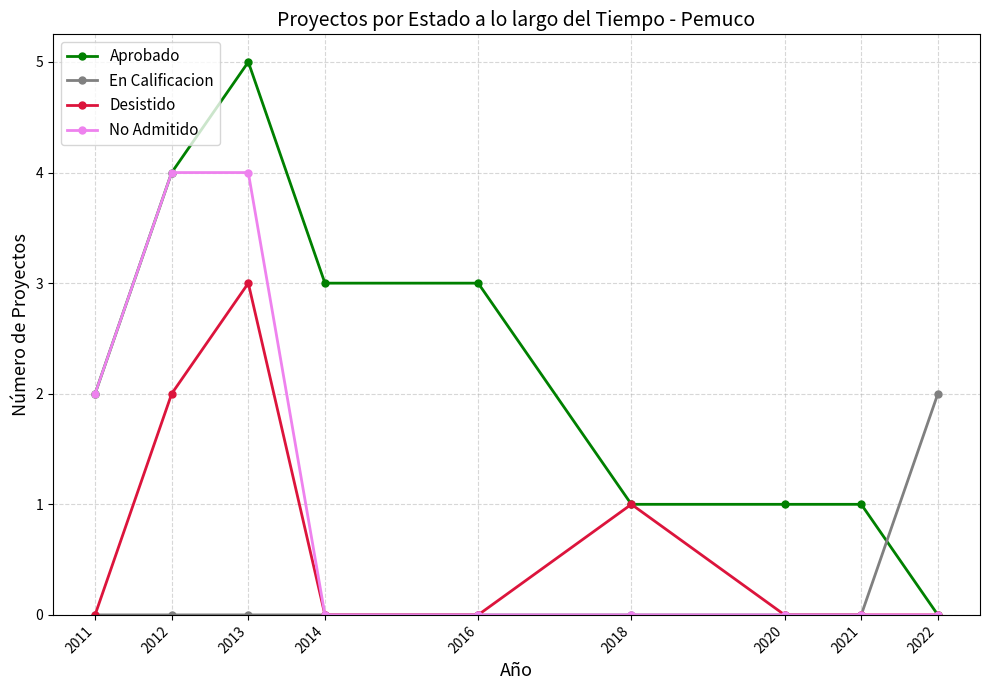

How many intersections are there between Aprobado and En Calificacion?

1